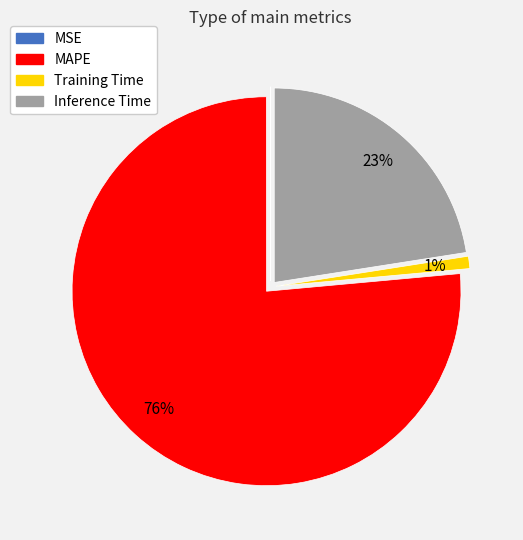

What portion of the pie excludes MAPE?

23.6%